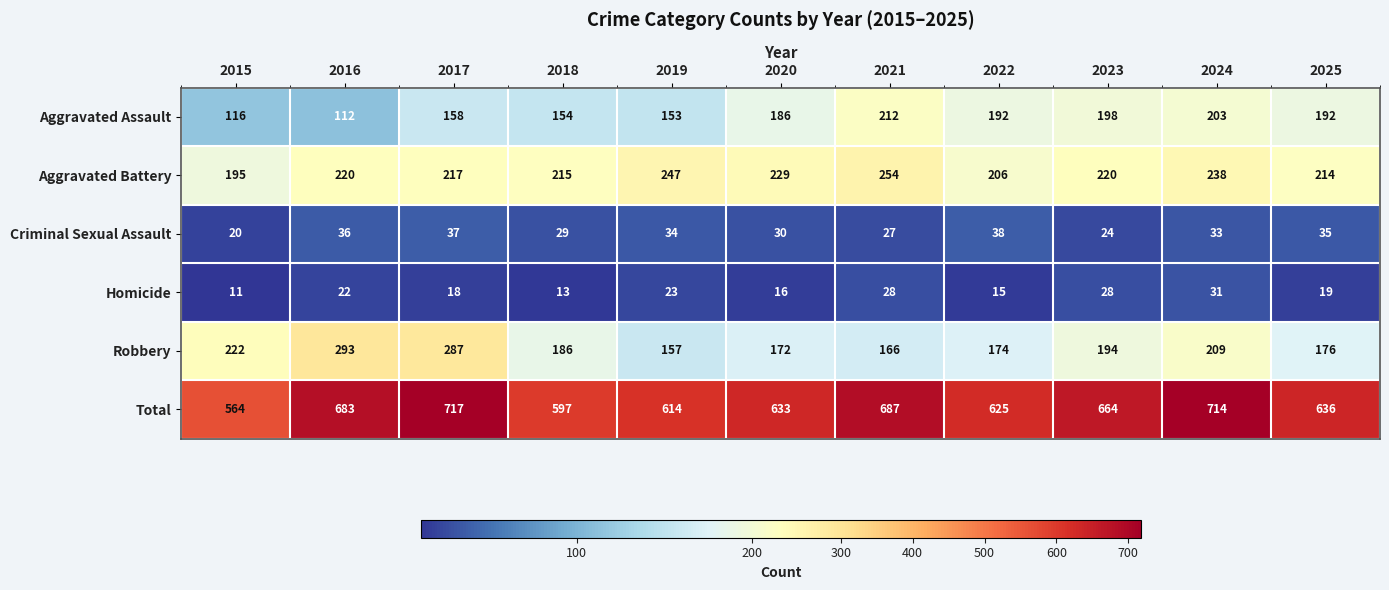

What is the sum of the Total values at 2024 and 2020?

1347